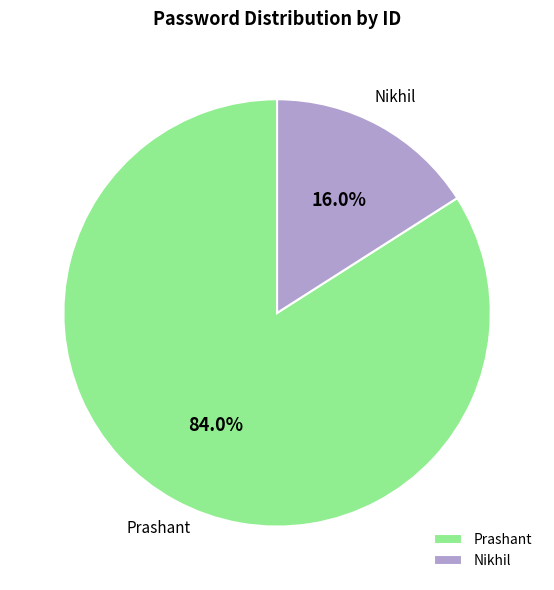

What is the smallest slice in the pie chart?

Nikhil